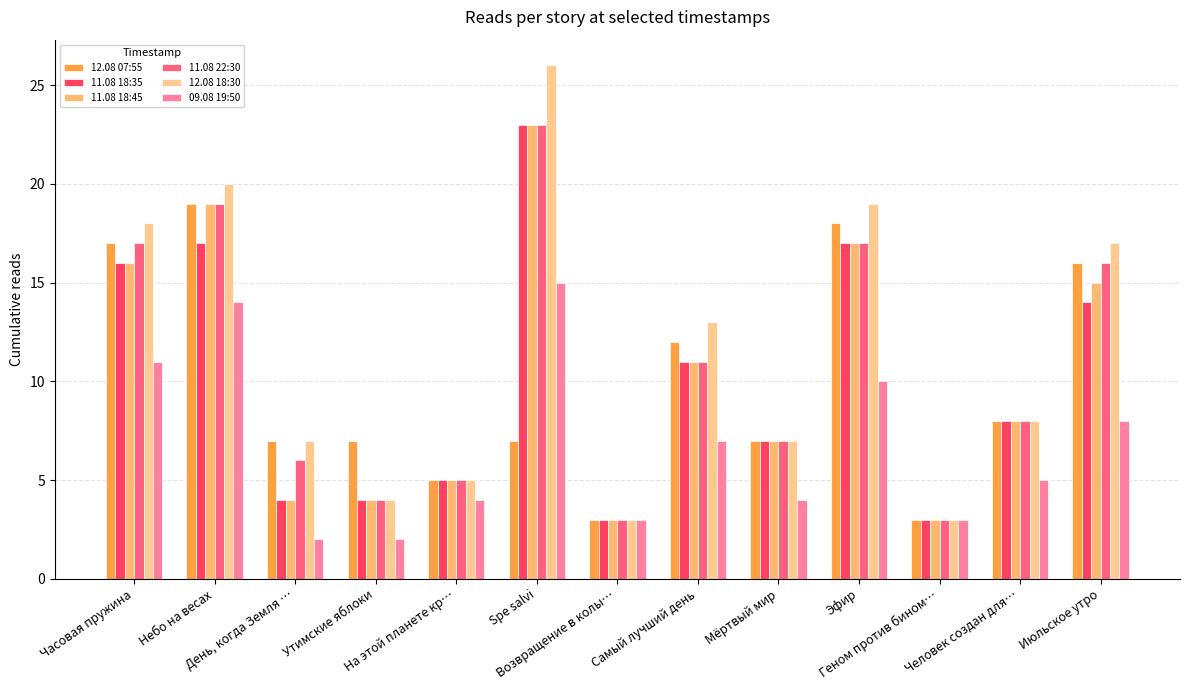

How many groups of bars are there?

13